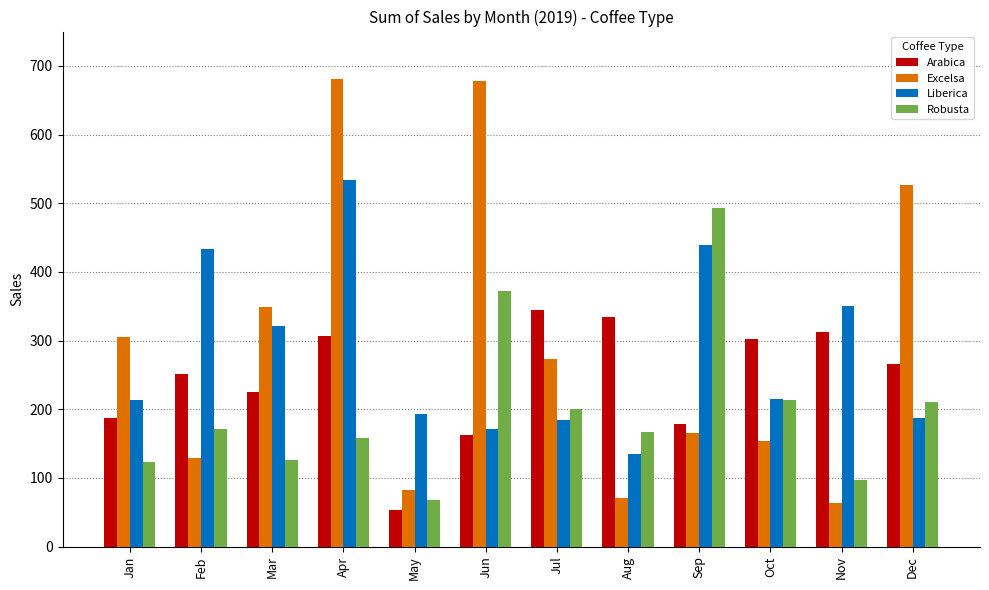

What is the value of the Excelsa bar at the 8th from the left?

71.0